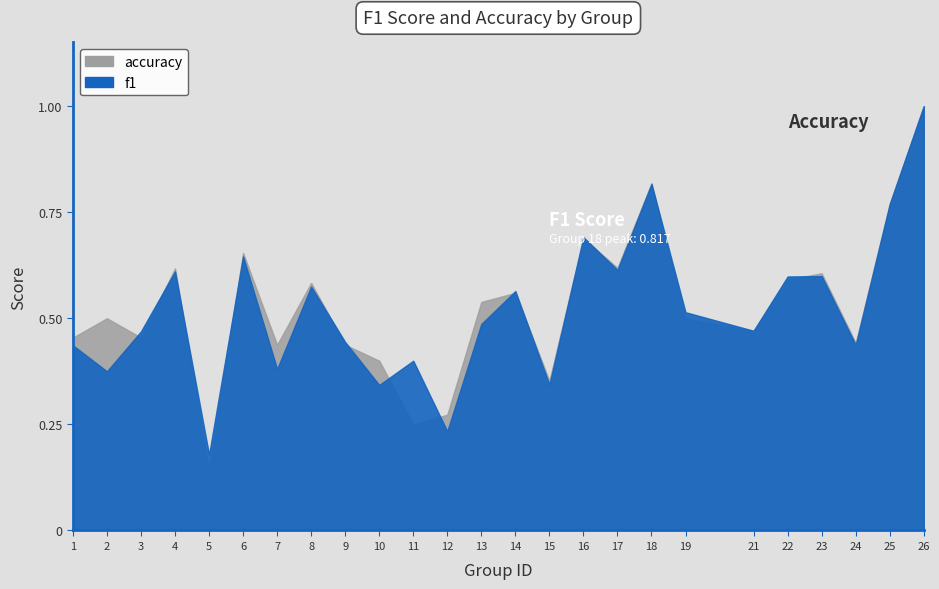

List the series in order of their overall mean, highest first.

accuracy, f1